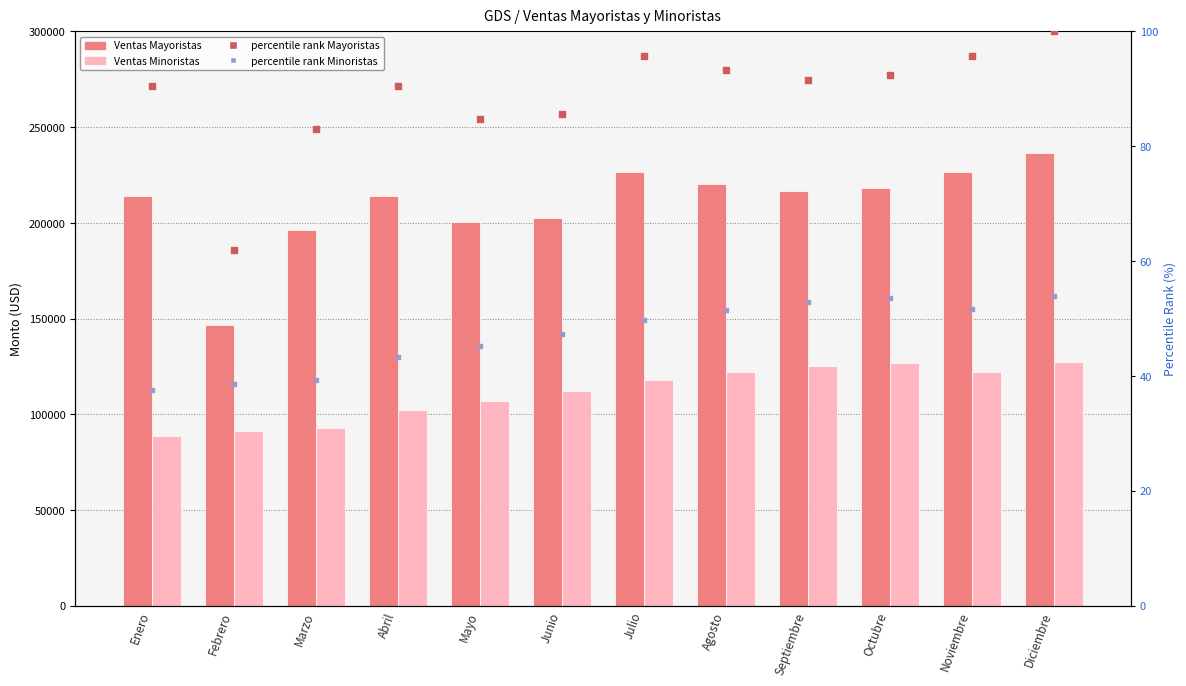

Which series reaches the maximum Y coordinate?

Ventas Mayoristas